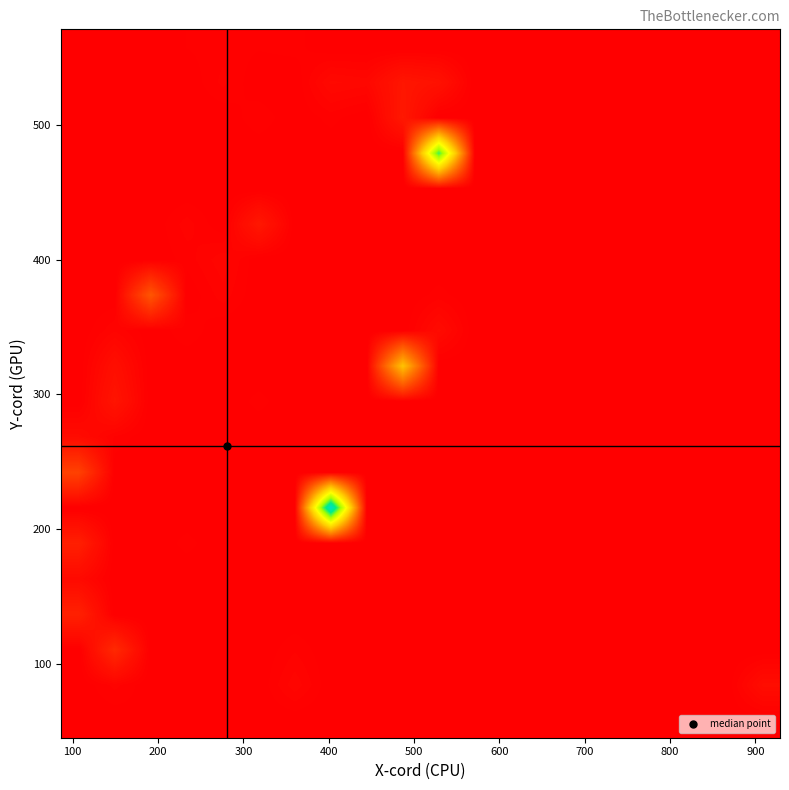

Count the number of categories in the chart.

20